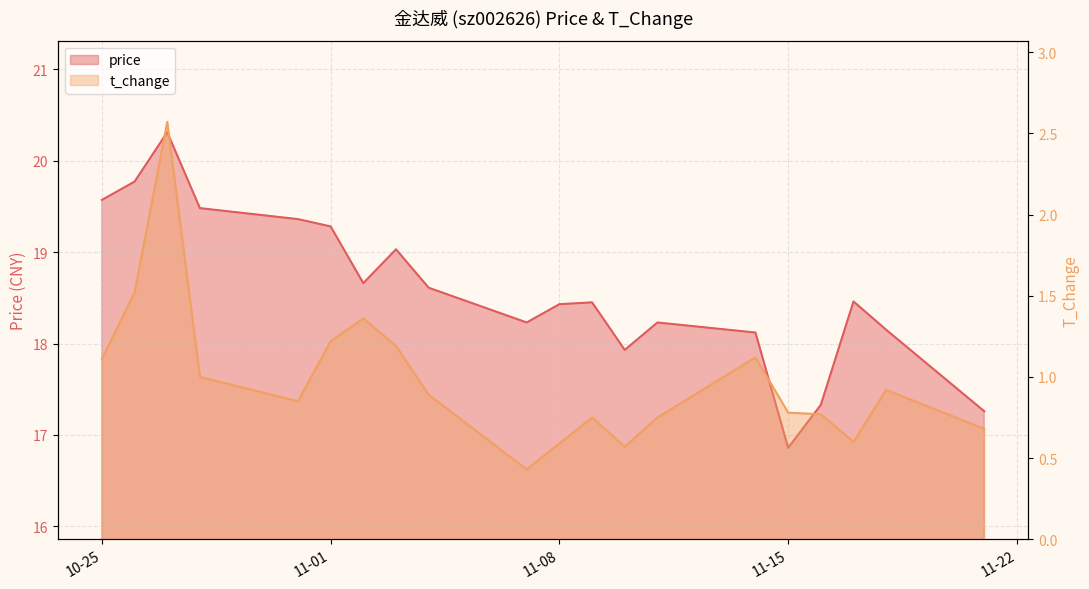

At which category does t_change reach its first local peak?

2022-10-27